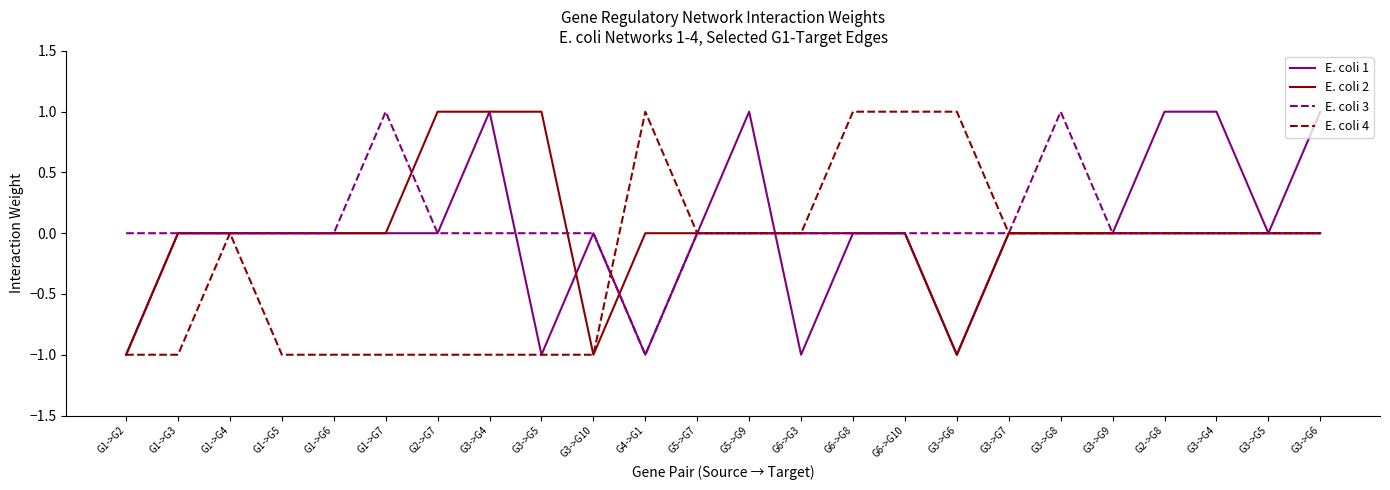

What are all the series names shown in the legend?

E. coli 1, E. coli 2, E. coli 3, E. coli 4